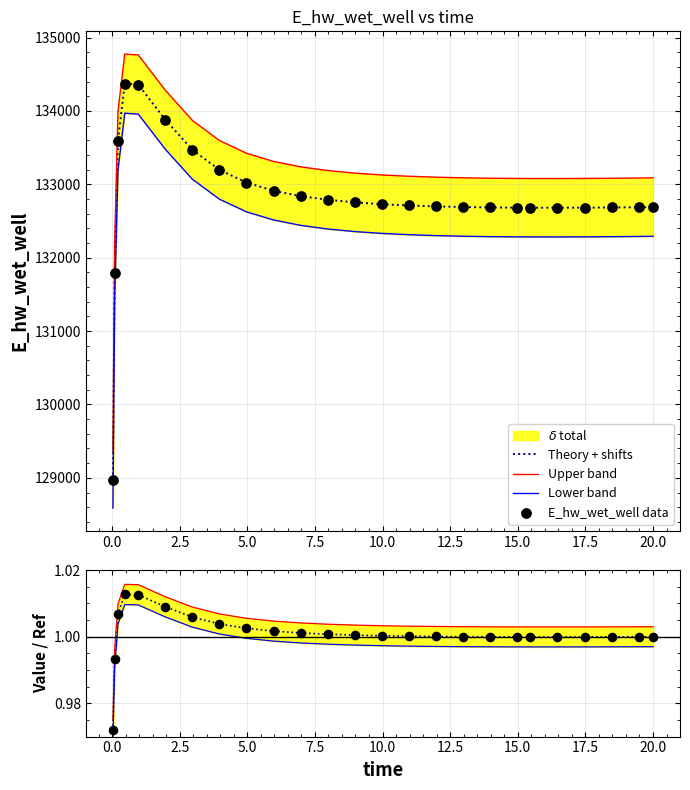

Between 19.46875 and 7.96875, which is larger?

7.96875